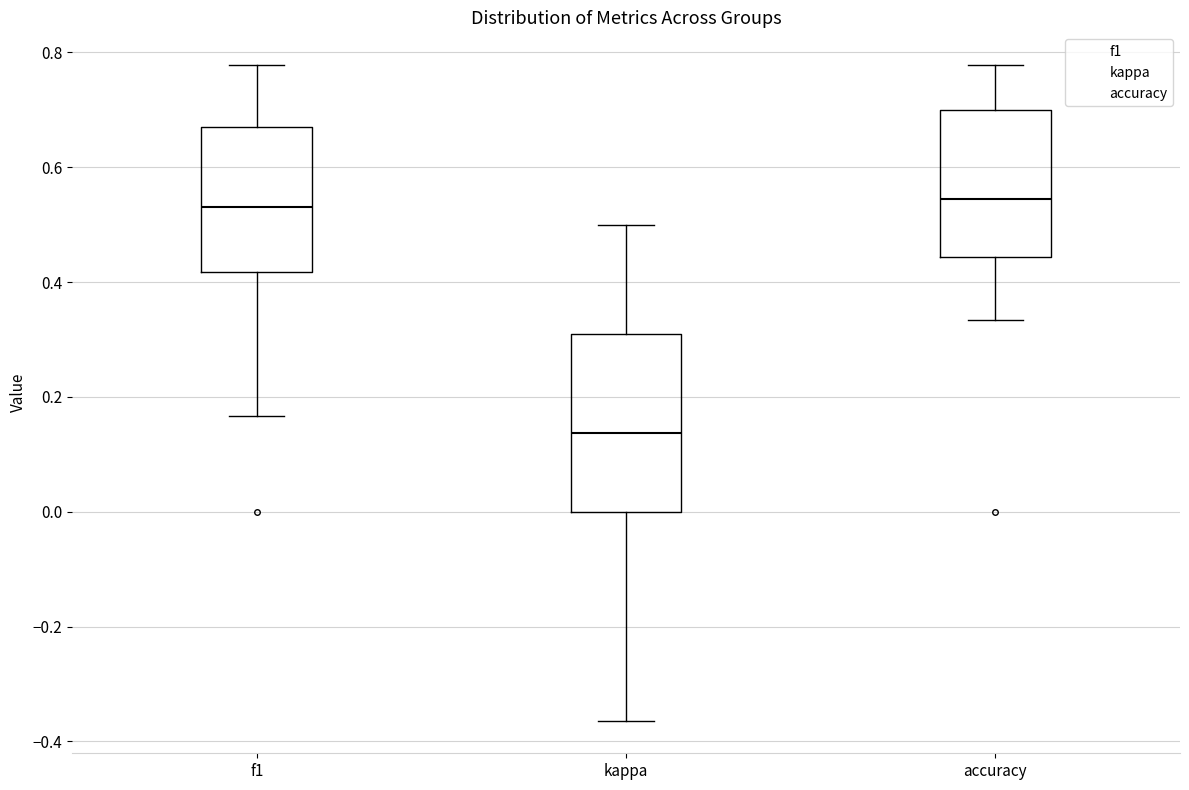

Reading left to right, transcribe this box plot: for each box, give where its median line is, the range the box spans, and where its two whiskers end, as read against the y-axis. The values are not printed on the chart, so give them approximately, as read against the axis.

f1: median 0.54, box 0.42 to 0.68, whiskers 0.16 to 0.78
kappa: median 0.14, box 0.00 to 0.32, whiskers -0.36 to 0.50
accuracy: median 0.54, box 0.44 to 0.70, whiskers 0.34 to 0.78